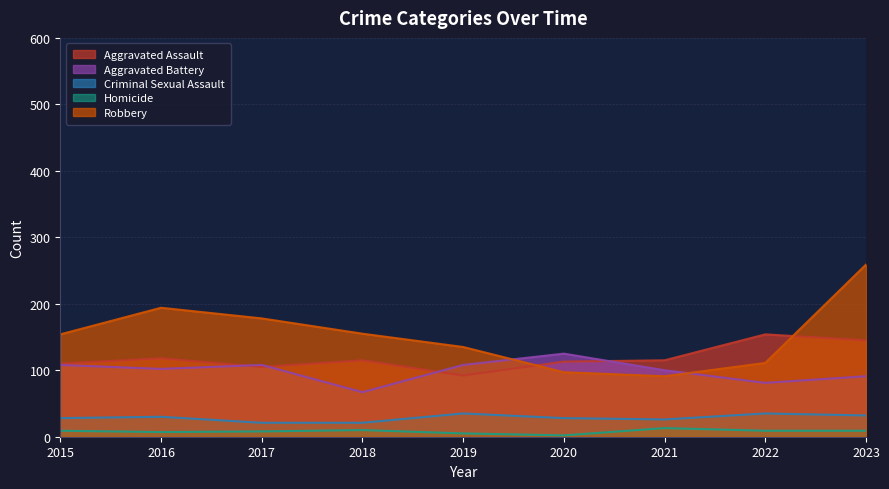

True or false: Aggravated Assault and Criminal Sexual Assault cross at least once.

False